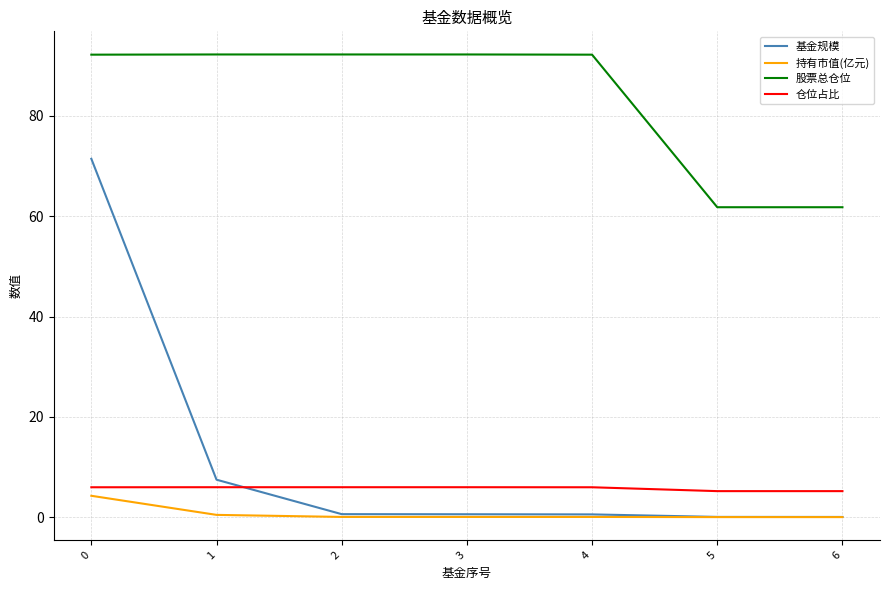

At which label is 基金规模 closest to 35?

1